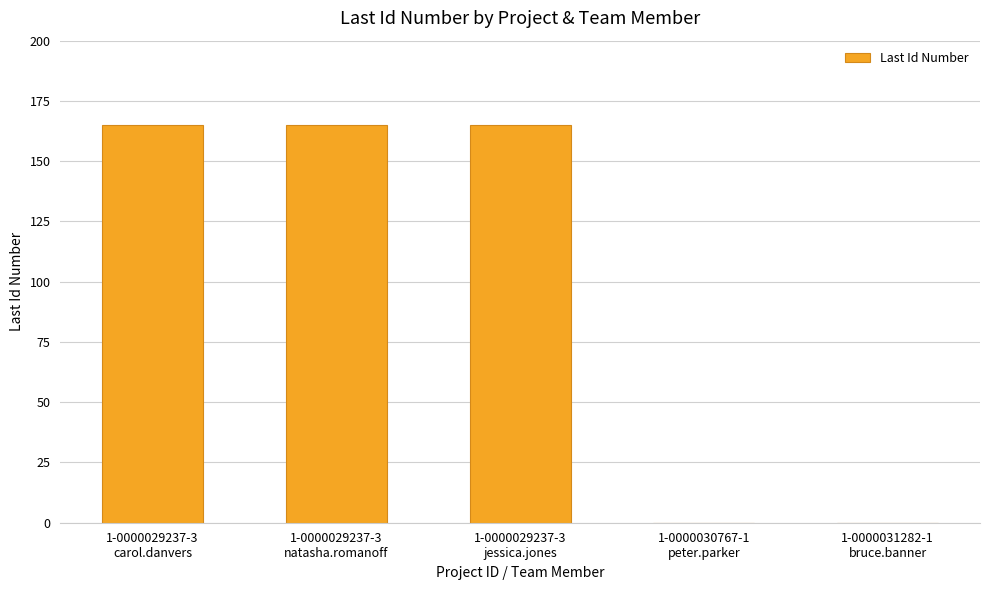

What is the sum of all values?

495